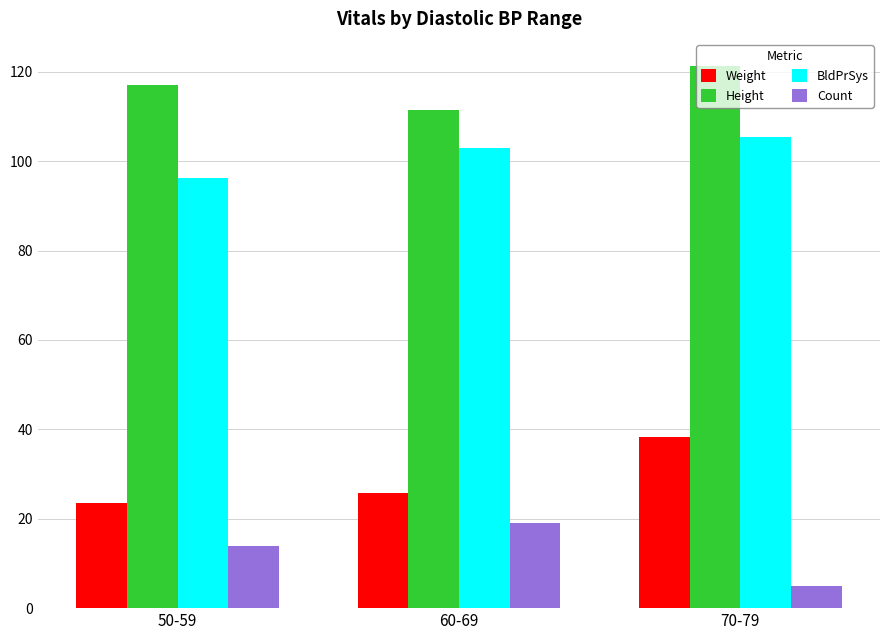

True or false: Weight has a value of 44.5 at 60-69.

False